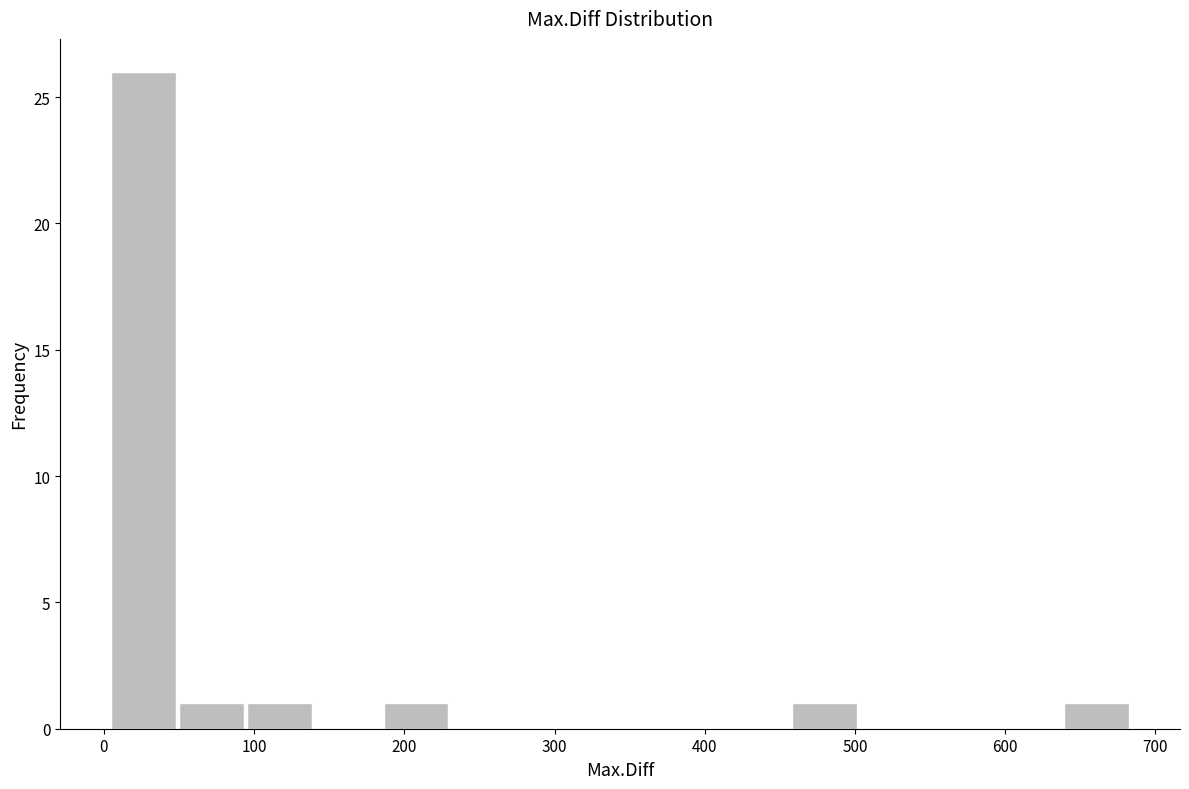

Reading left to right, list every bar in this chart as the range it spans on the x-axis followed by its height. Neither the bar edges nor the heights are printed on the chart, so give them approximately, as read against the axes.

0 to 50: 26
50 to 90: 1
90 to 140: 1
140 to 190: 0
190 to 230: 1
230 to 280: 0
280 to 320: 0
320 to 370: 0
370 to 410: 0
410 to 460: 0
460 to 500: 1
500 to 550: 0
550 to 590: 0
590 to 640: 0
640 to 680: 1